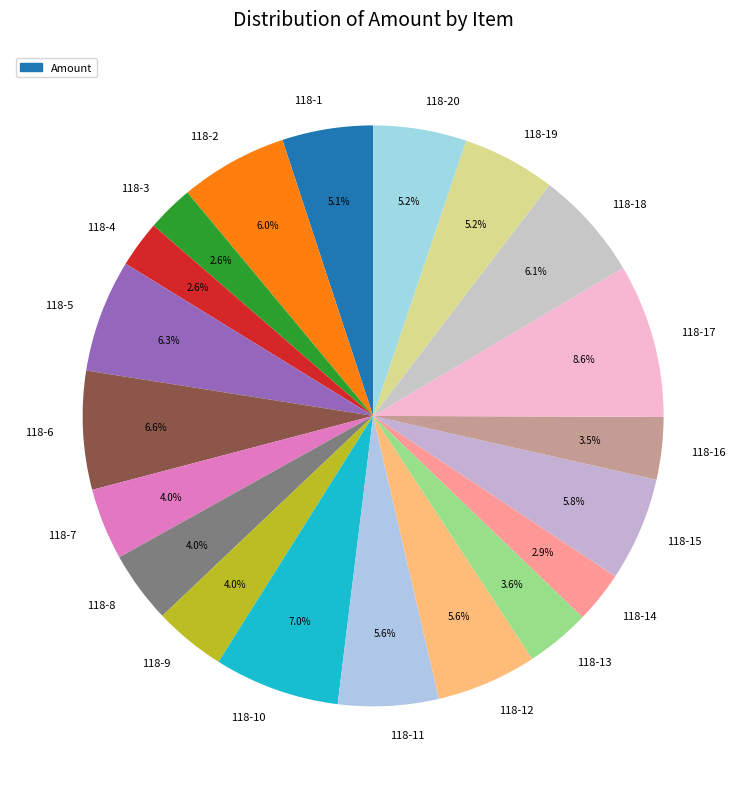

To the nearest percent, what percentage of the pie is 118-5?

6%